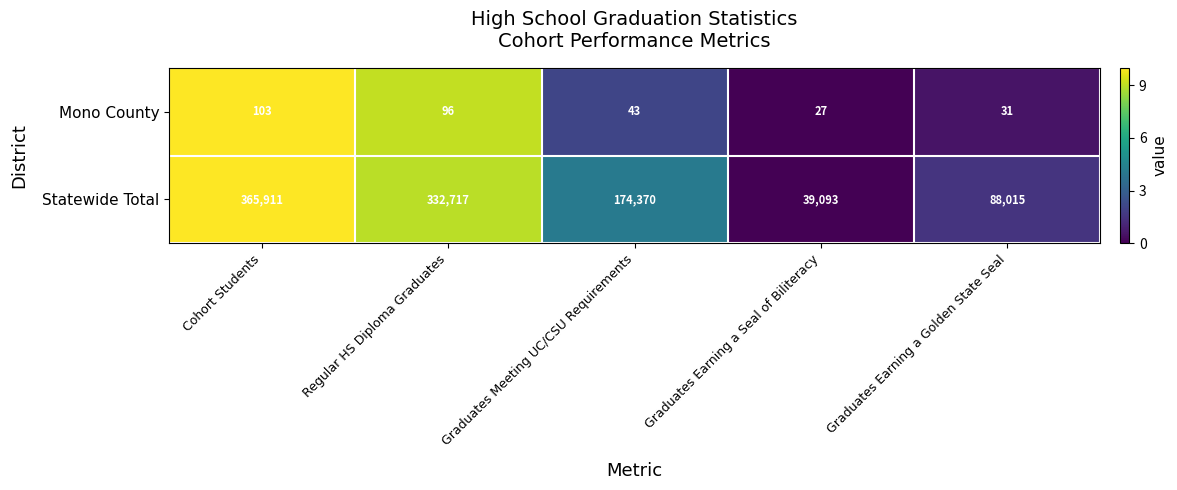

What is the difference between the maximum and minimum values in the Mono County series?

76